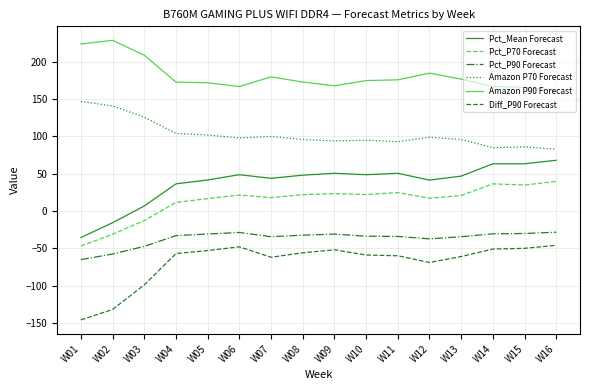

What is the average value of the Amazon P70 Forecast series?

102.8